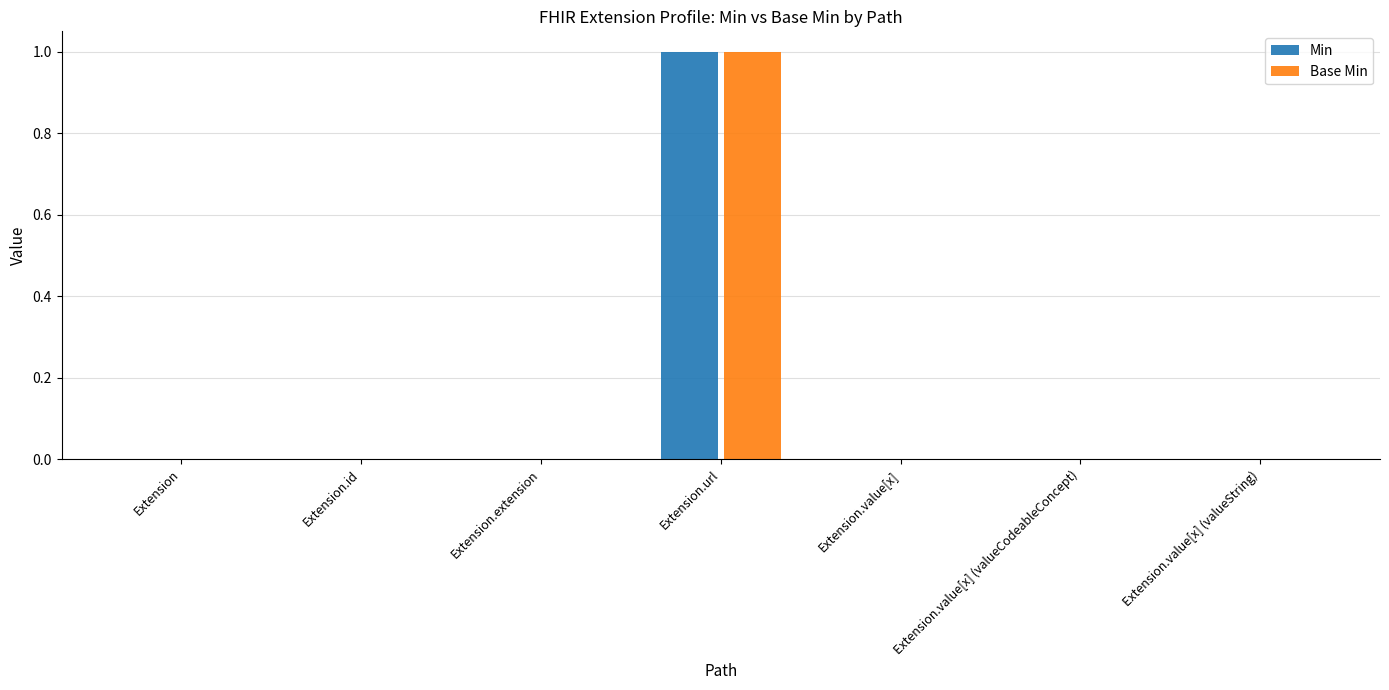

How many Base Min values are between 0 and 1?

7